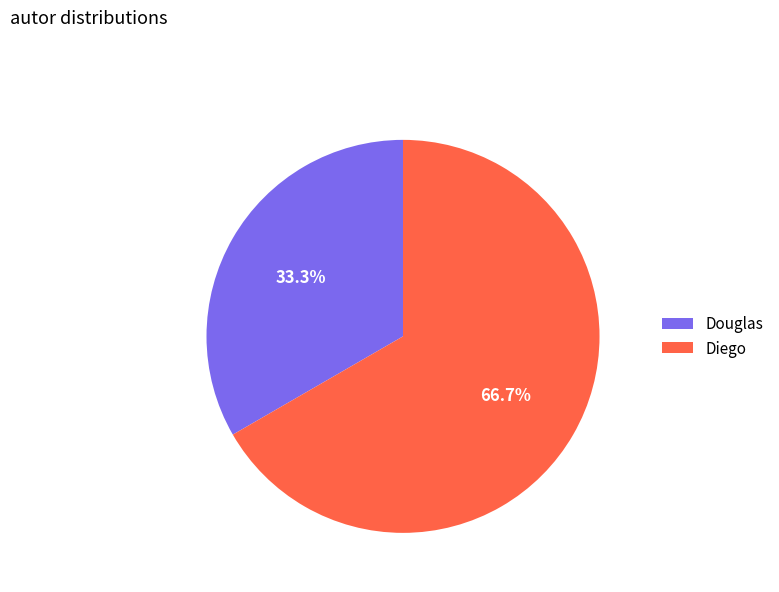

Which category accounts for the majority?

Diego